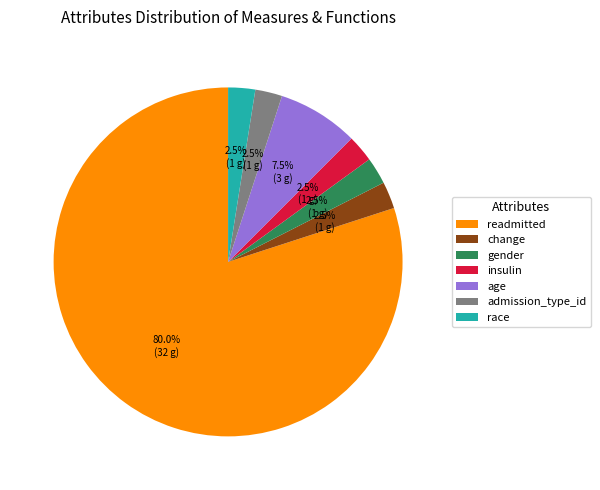

Approximately how many times larger is the value at gender compared to insulin?

1.0